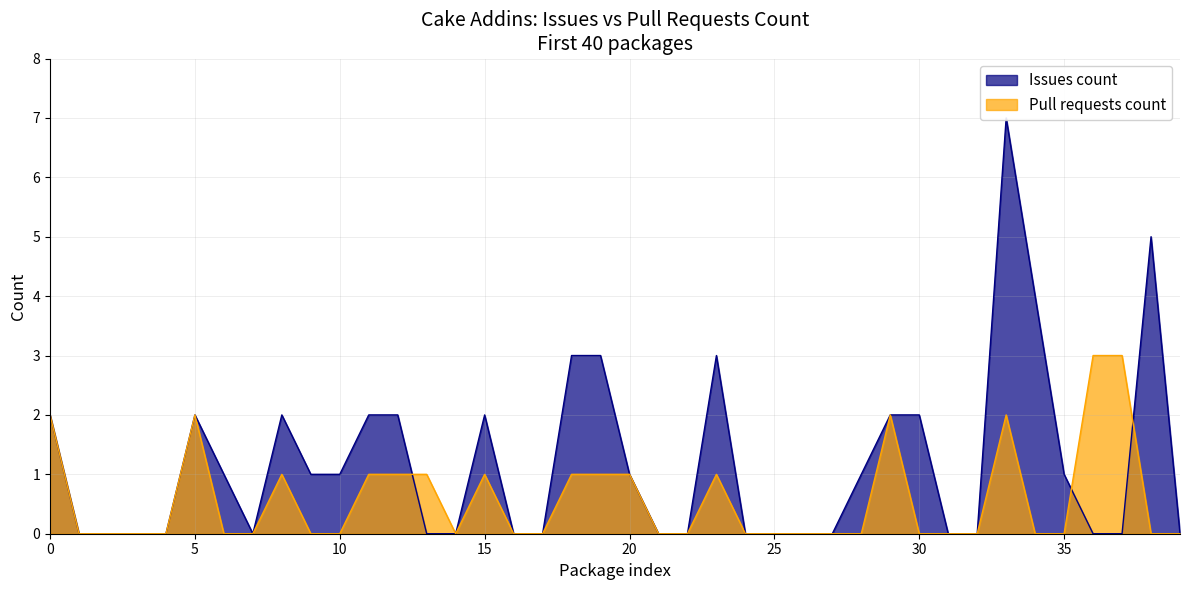

Between Cake.AWS.Lambda and Cake.AzureDevOps, which series saw the biggest shift?

Issues count